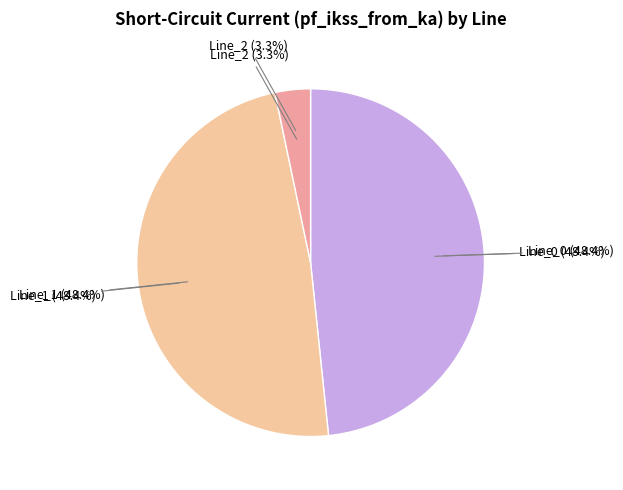

Is there a majority slice in this chart?

No